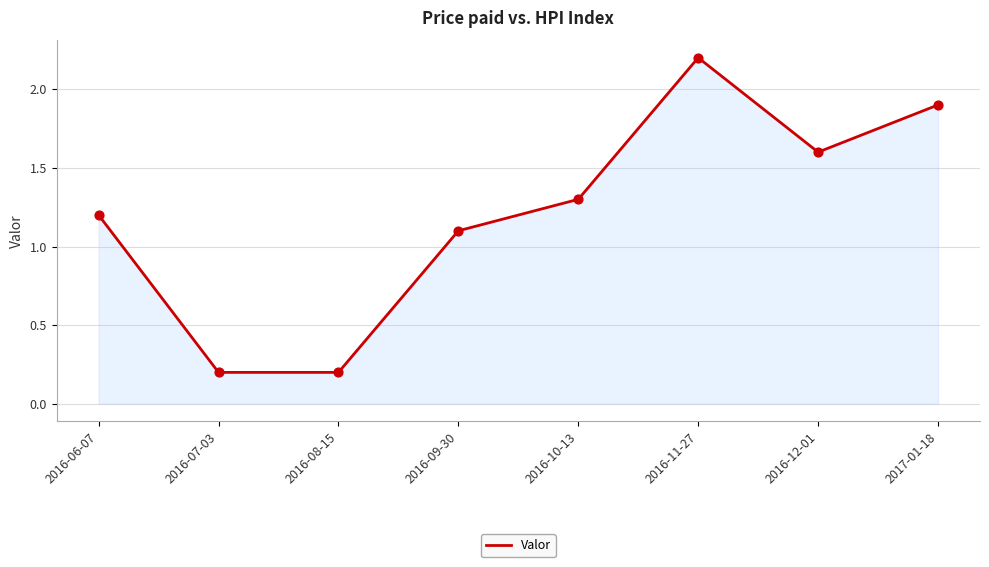

Between 2016-06-07 and 2017-01-18, which is larger?

2017-01-18